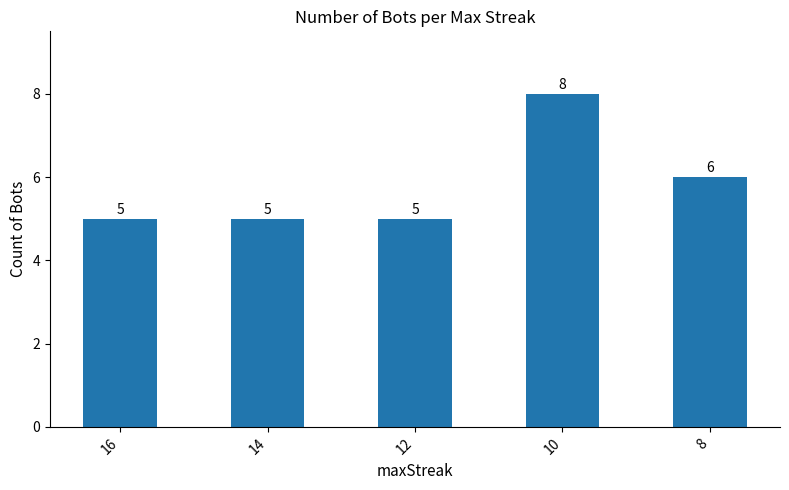

Which category has the highest value across all series?

10